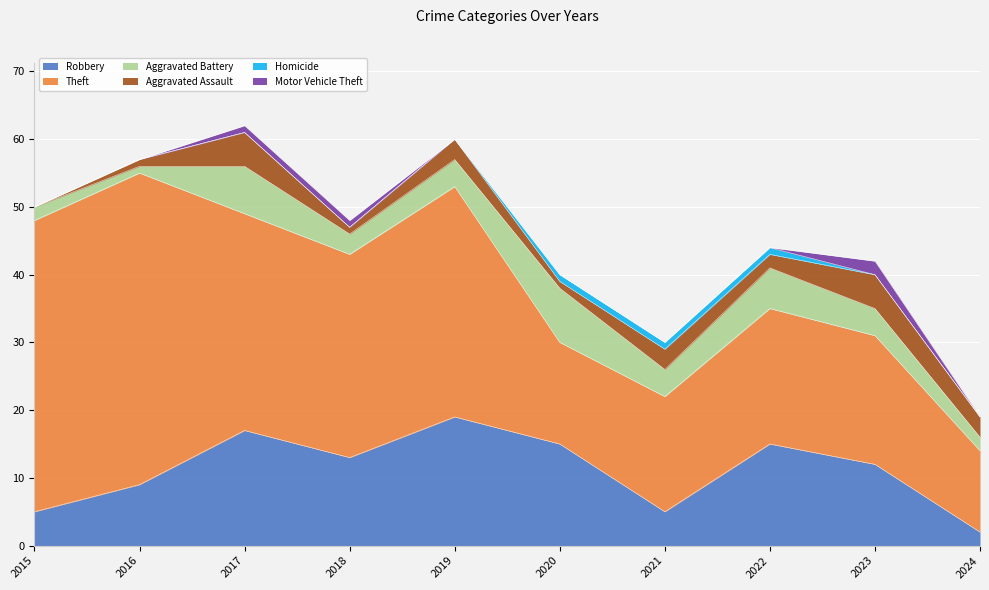

At which label does Aggravated Battery reach its minimum?

2016